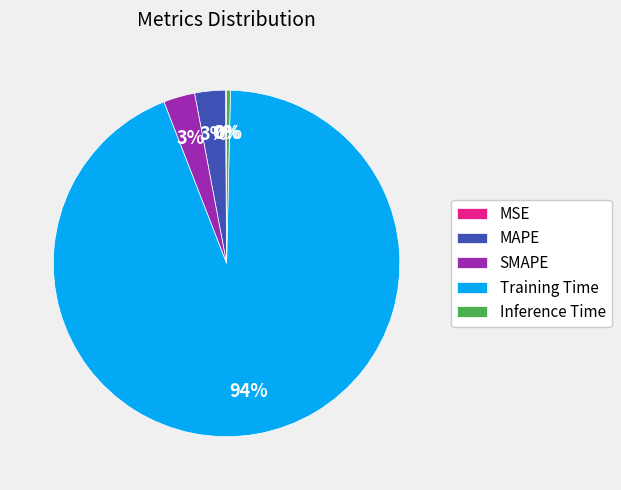

Which category has the biggest portion of the pie?

Training Time